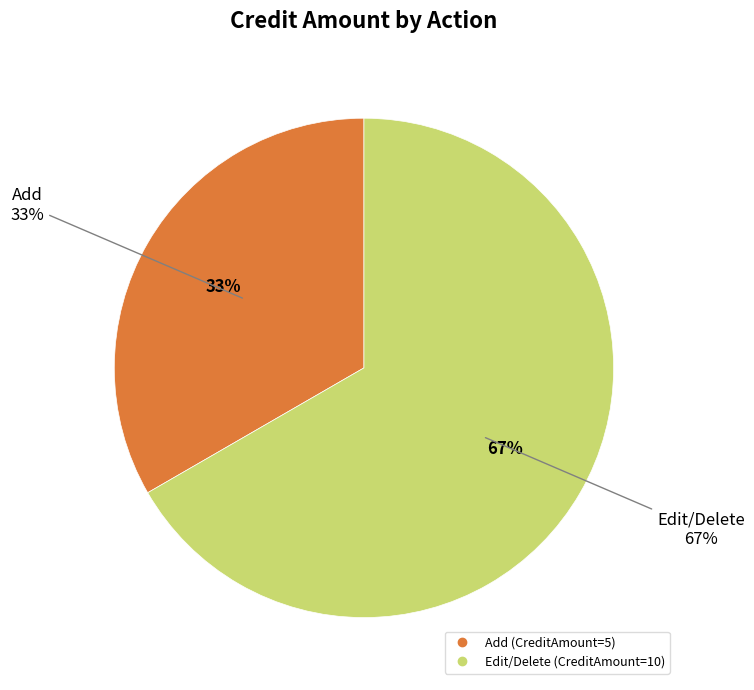

To the nearest percent, what is the difference between the largest and smallest slice percentages?

33%